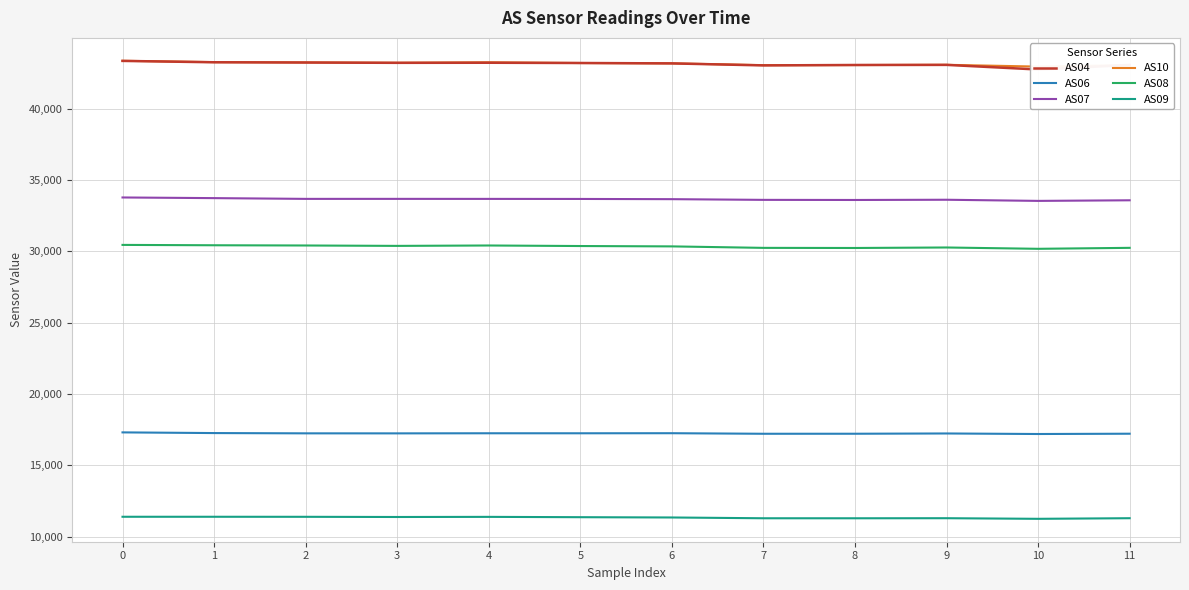

True or false: AS07 and AS08 cross at least once.

False